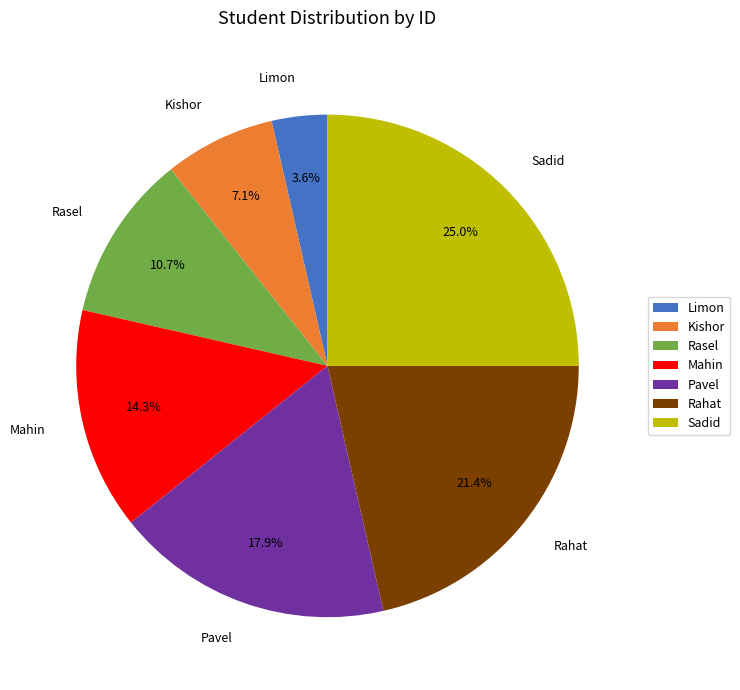

Rank the categories by value from lowest to highest.

Limon, Kishor, Rasel, Mahin, Pavel, Rahat, Sadid